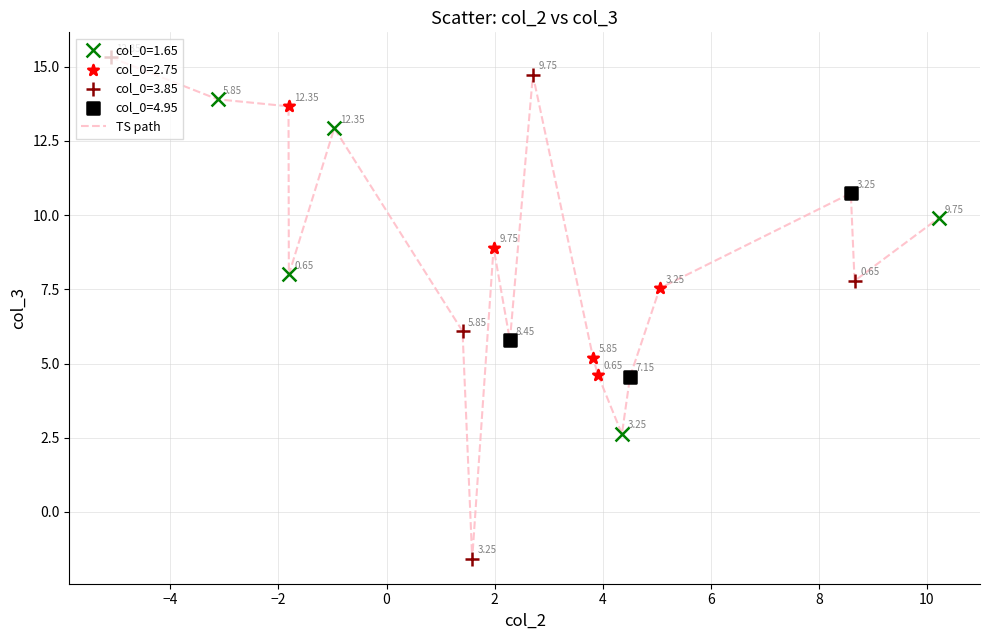

What is the difference between the maximum and minimum values?

16.9